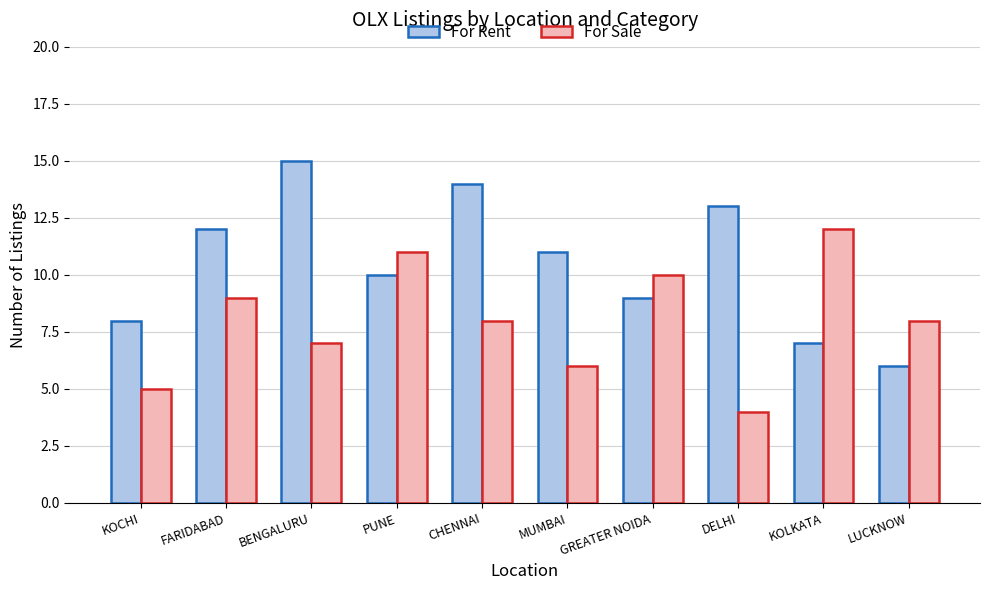

True or false: For Rent has a value of 2 at PUNE.

False